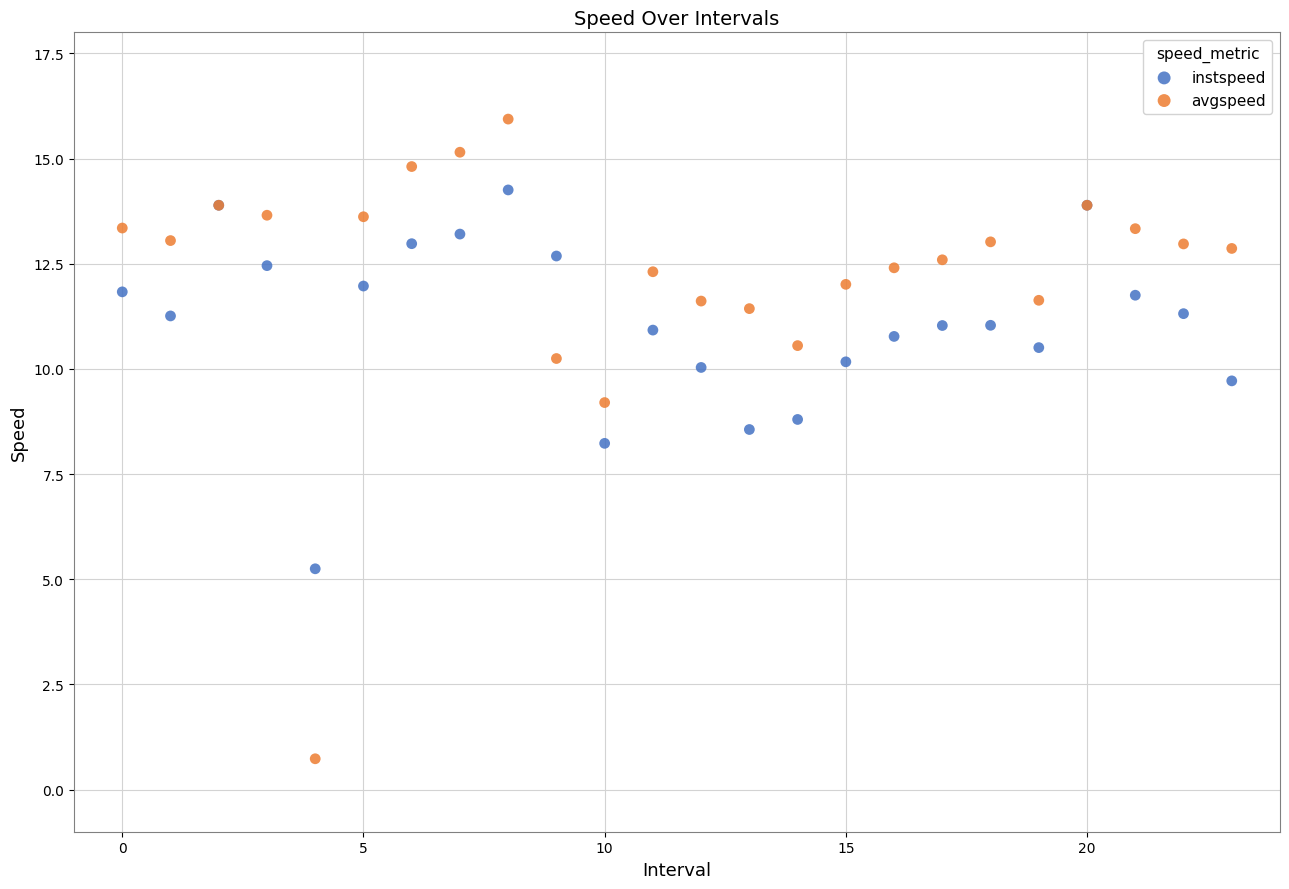

Across all series, what Y value is closest to 8?

8.2